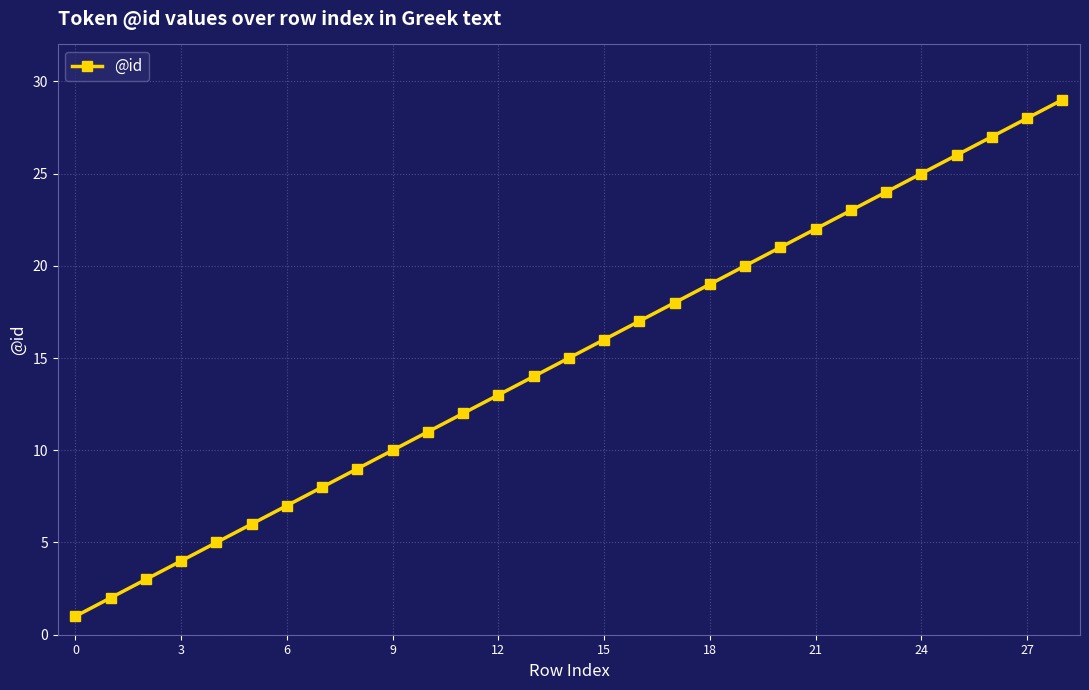

How many data points does each series have?

29